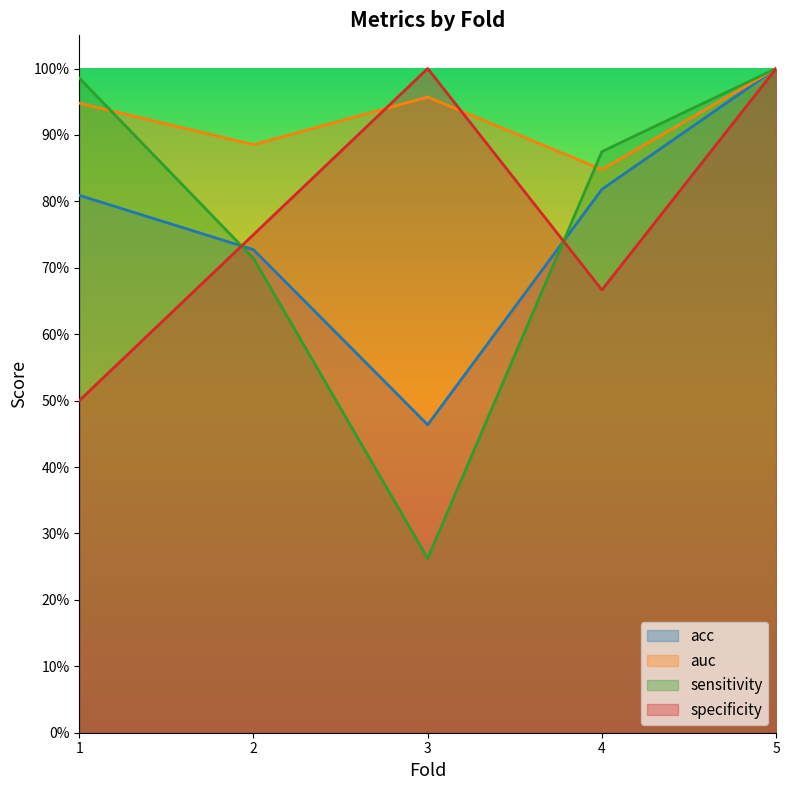

List the series in order of their peak value, highest first.

acc, auc, sensitivity, specificity